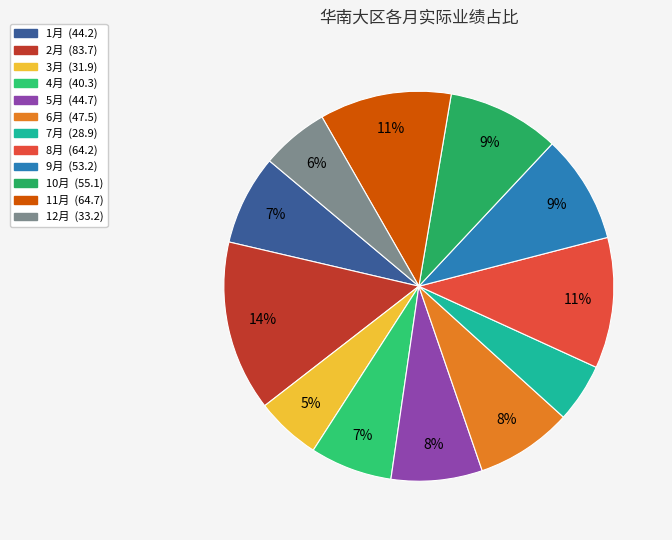

Count the number of slices in the pie.

12